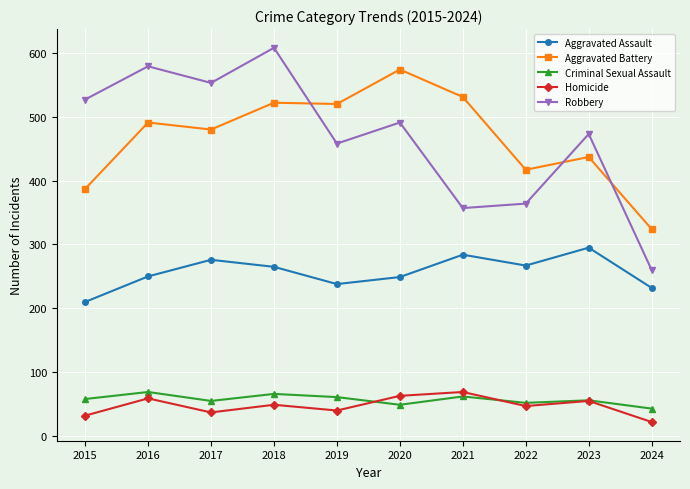

True or false: Homicide and Robbery intersect in this chart.

False